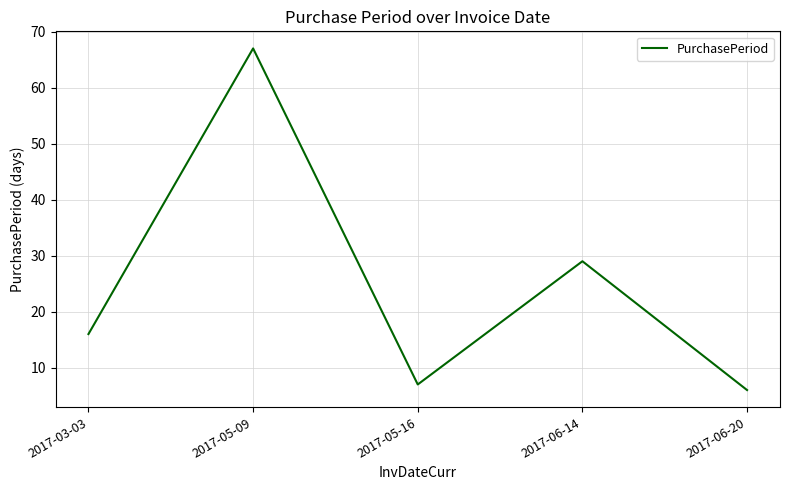

What is the average value?

25